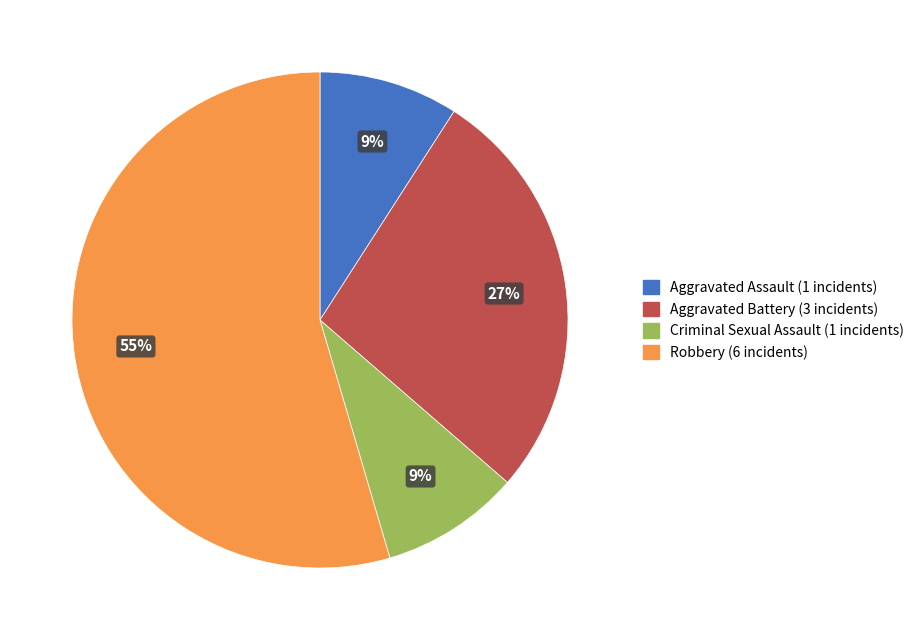

Is it true that Robbery is 68% of the pie?

False